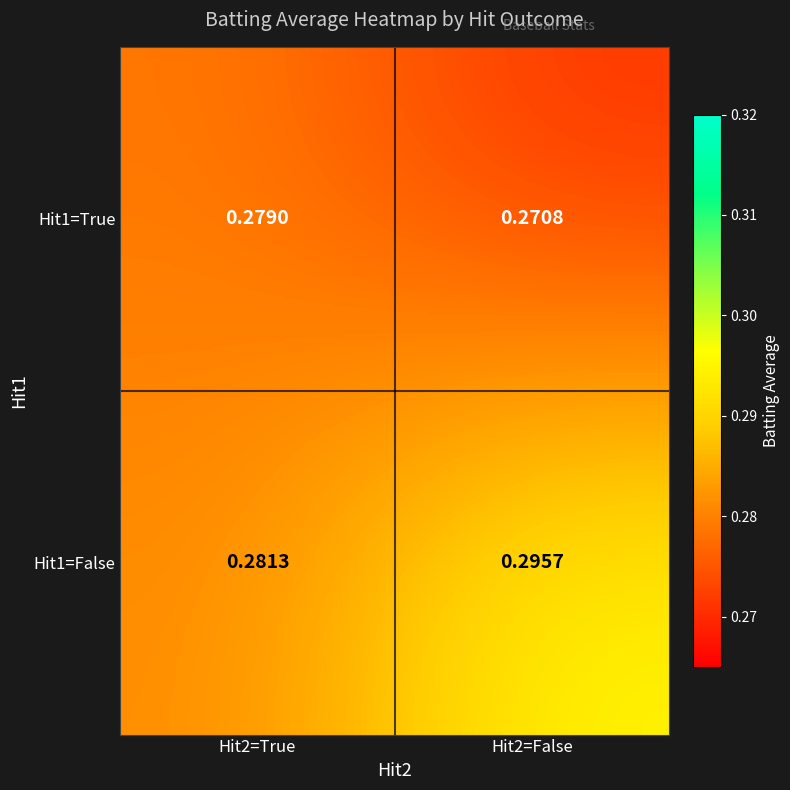

Is the value of Hit1=False at Hit2=False greater than the value of Hit1=True at Hit2=False?

Yes